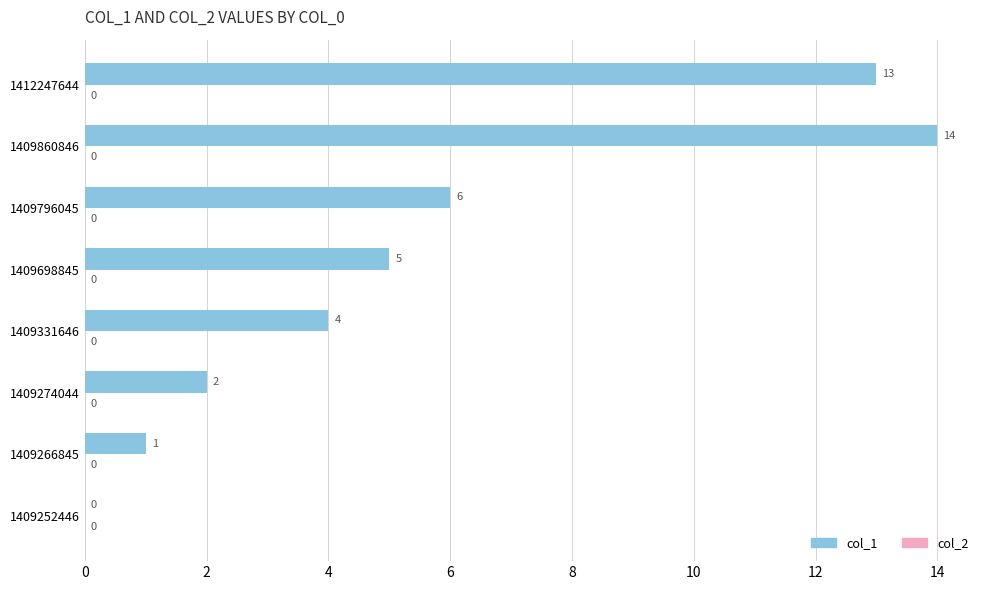

Which has a higher value, 1409274044 or 1409698845?

1409698845